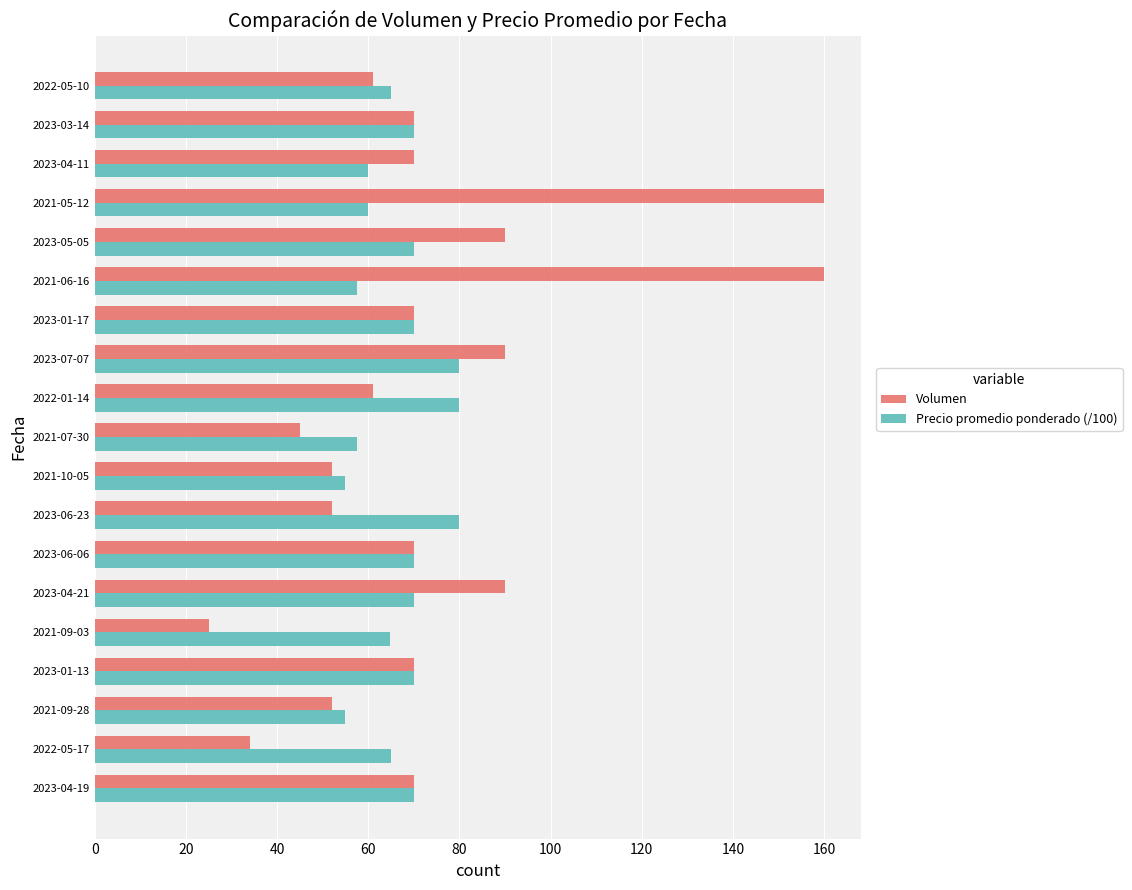

Count the number of data series in this chart.

2